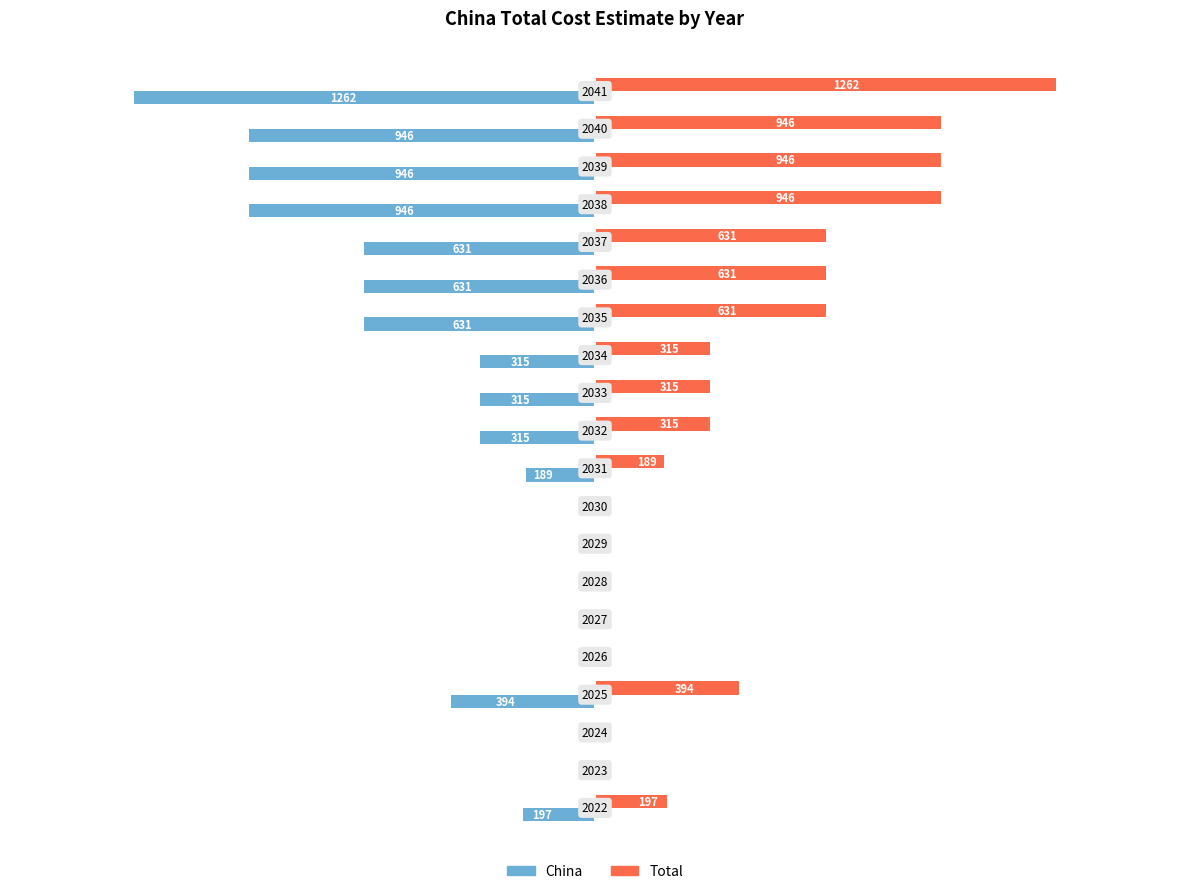

What is the greatest value displayed?

1262